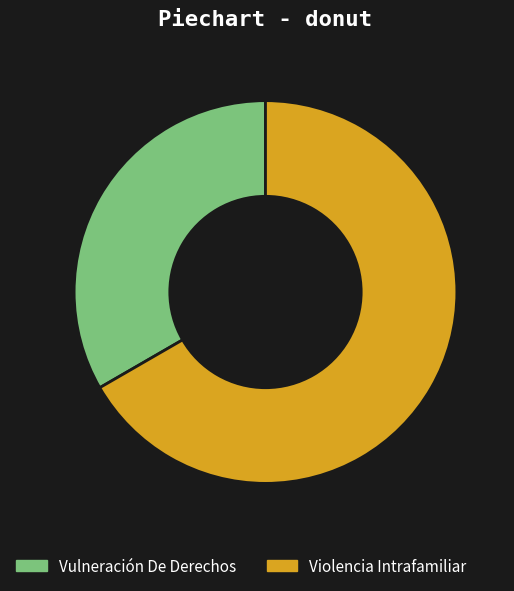

Which category accounts for the majority?

Violencia Intrafamiliar